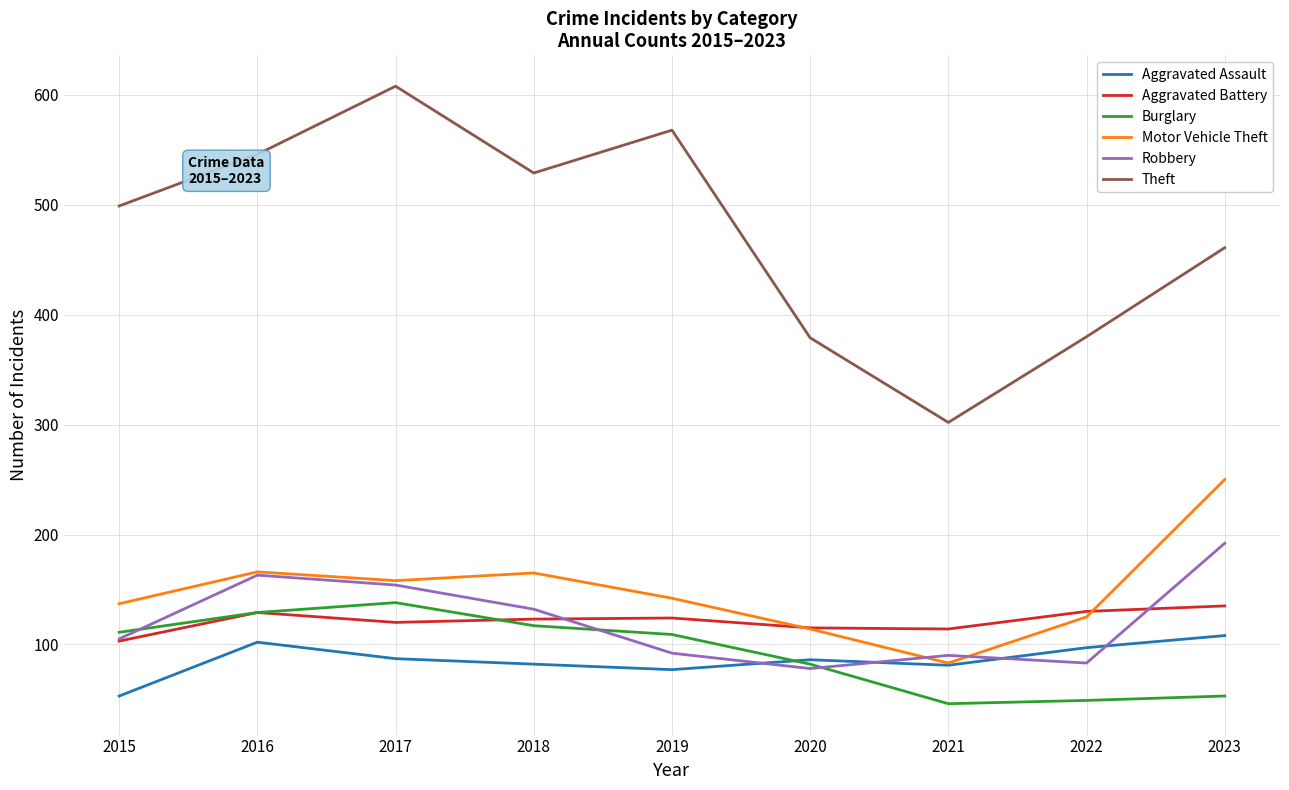

What value does the Motor Vehicle Theft series have at 2023?

250